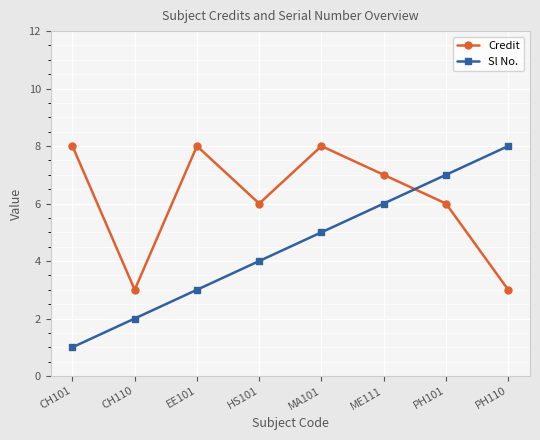

How many intersections are there between Credit and Sl No.?

1